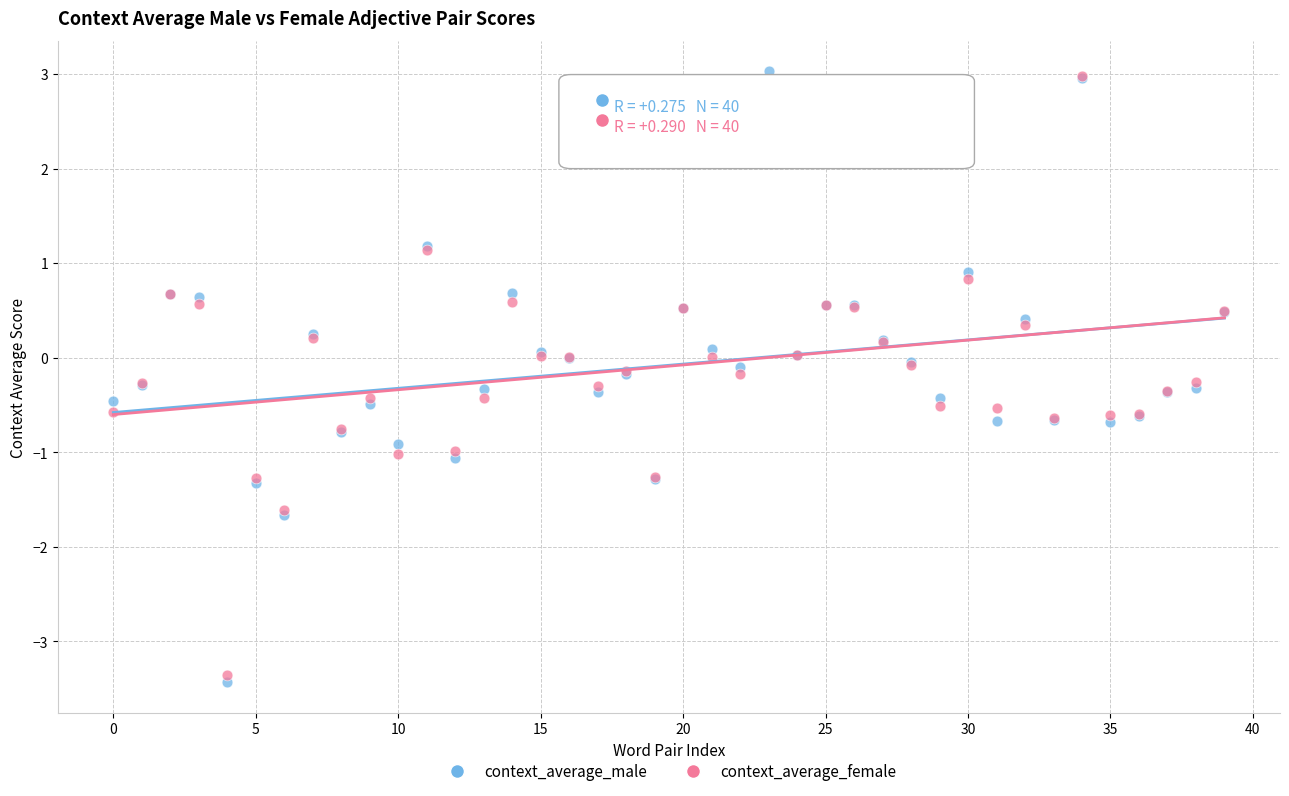

Which series contains the lowest Y value?

context_average_male